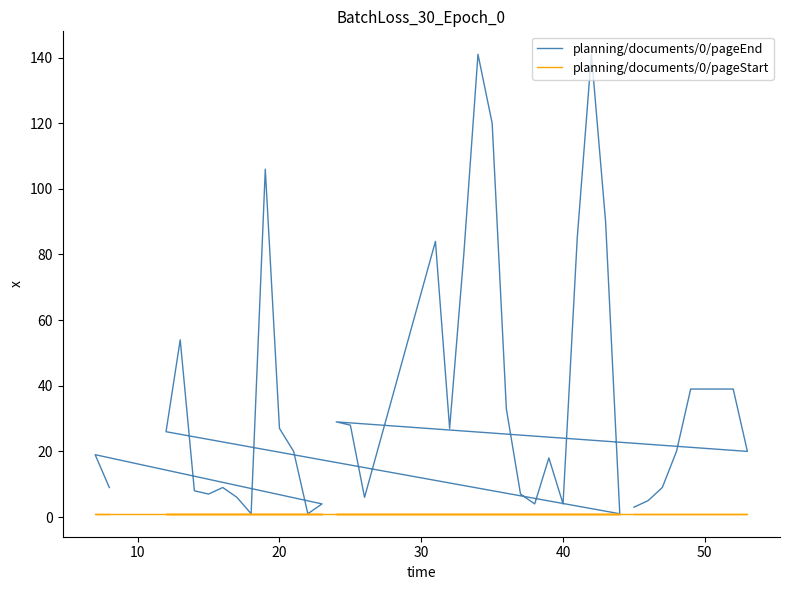

What is the total value across all series at 50?

40